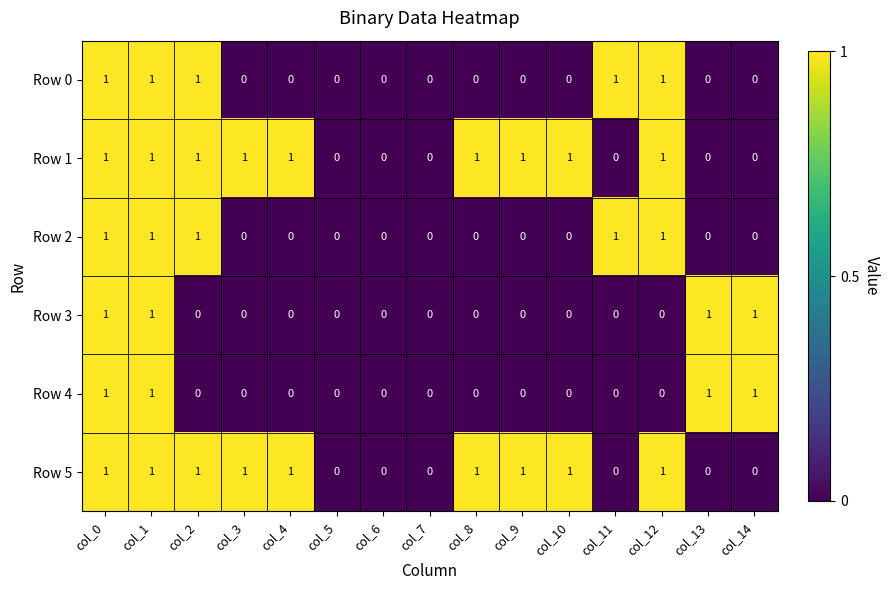

The Row 5 series shows 2 at col_12. True or false?

False